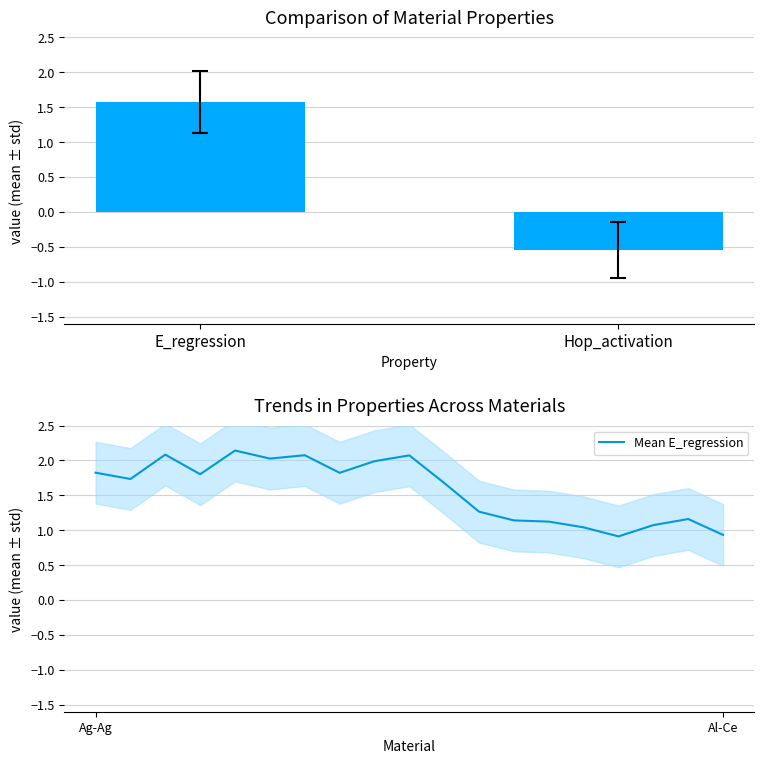

Where does the data first go above 1?

Ag-Ag